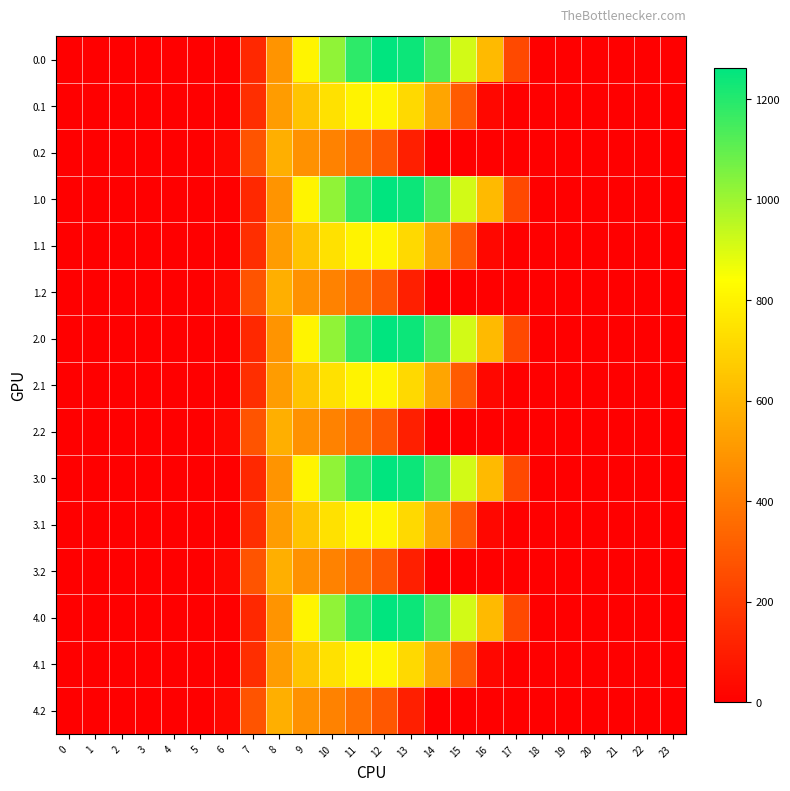

How many series are shown in this chart?

15